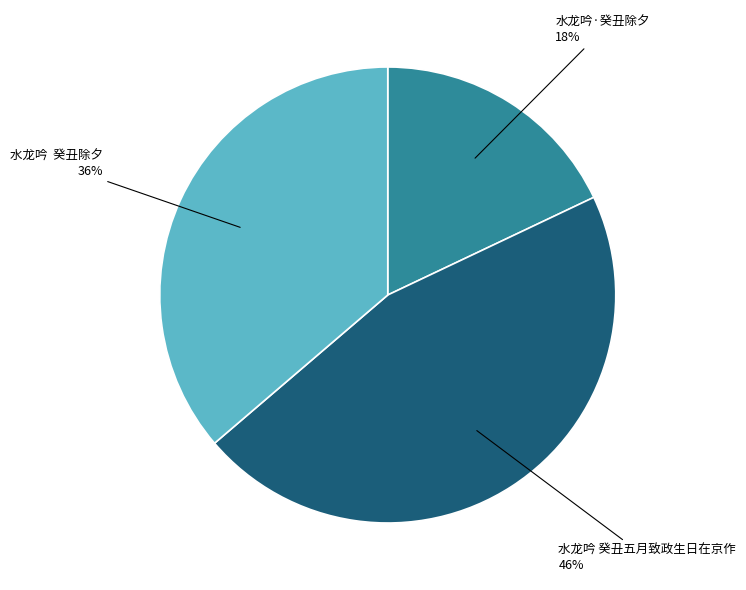

Between 水龙吟 癸丑五月致政生日在京作 and 水龙吟 癸丑除夕, which is larger?

水龙吟 癸丑五月致政生日在京作